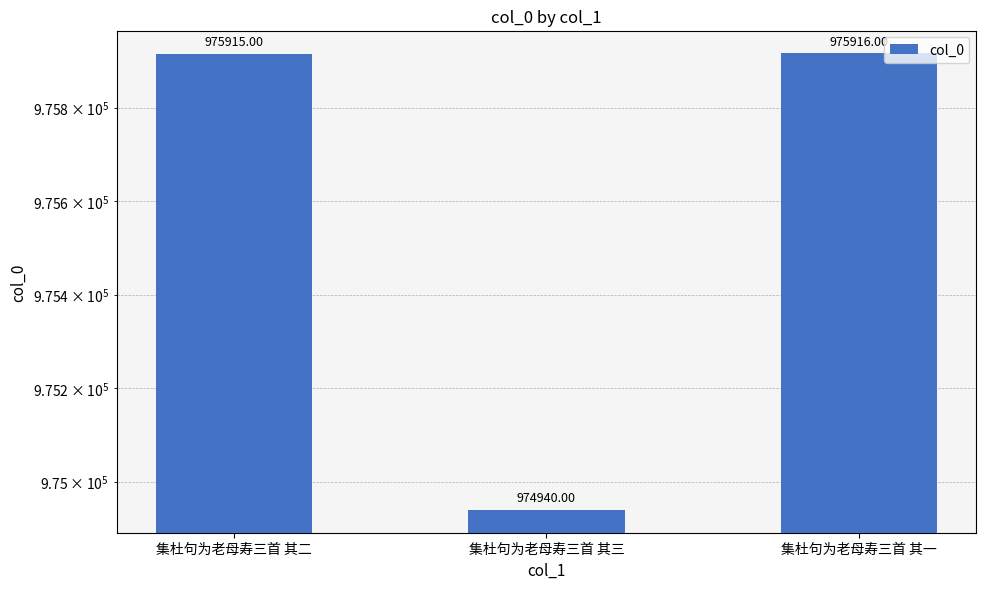

What is the change in value from 集杜句为老母寿三首 其三 to 集杜句为老母寿三首 其一?

+976